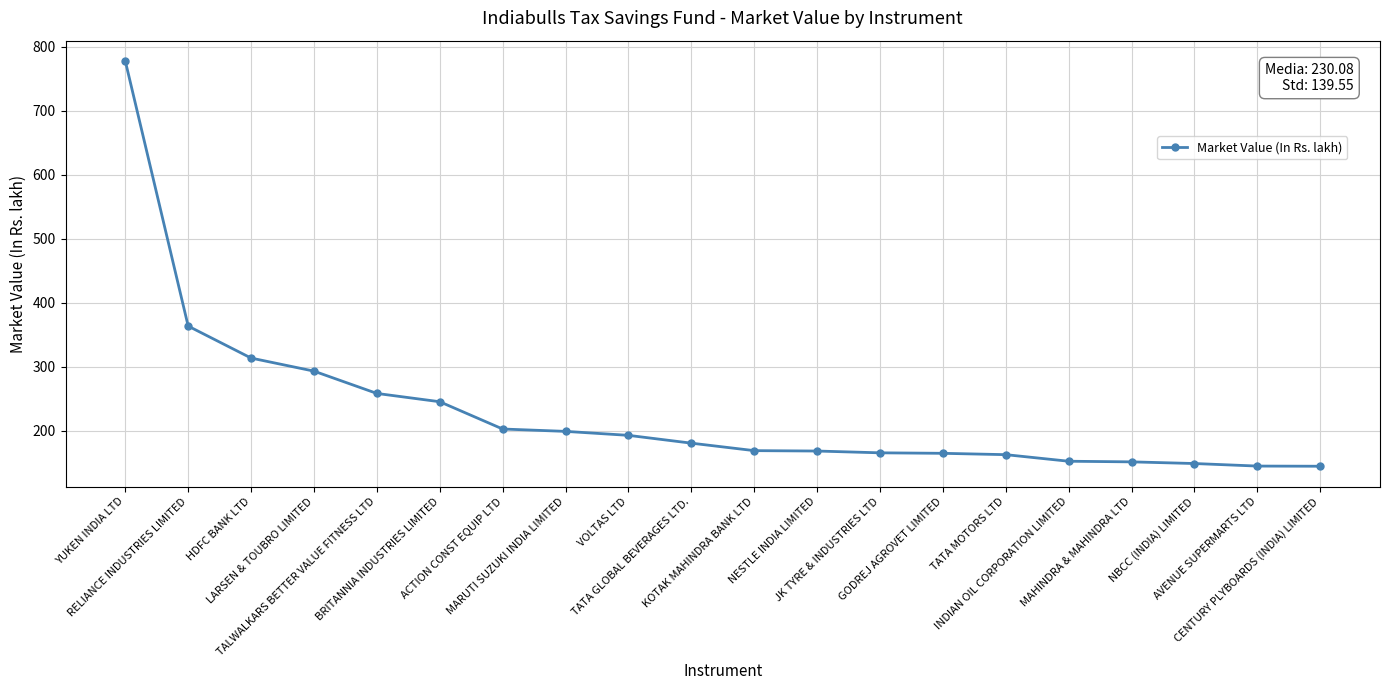

What is the label of the 6th point from the left?

BRITANNIA INDUSTRIES LIMITED